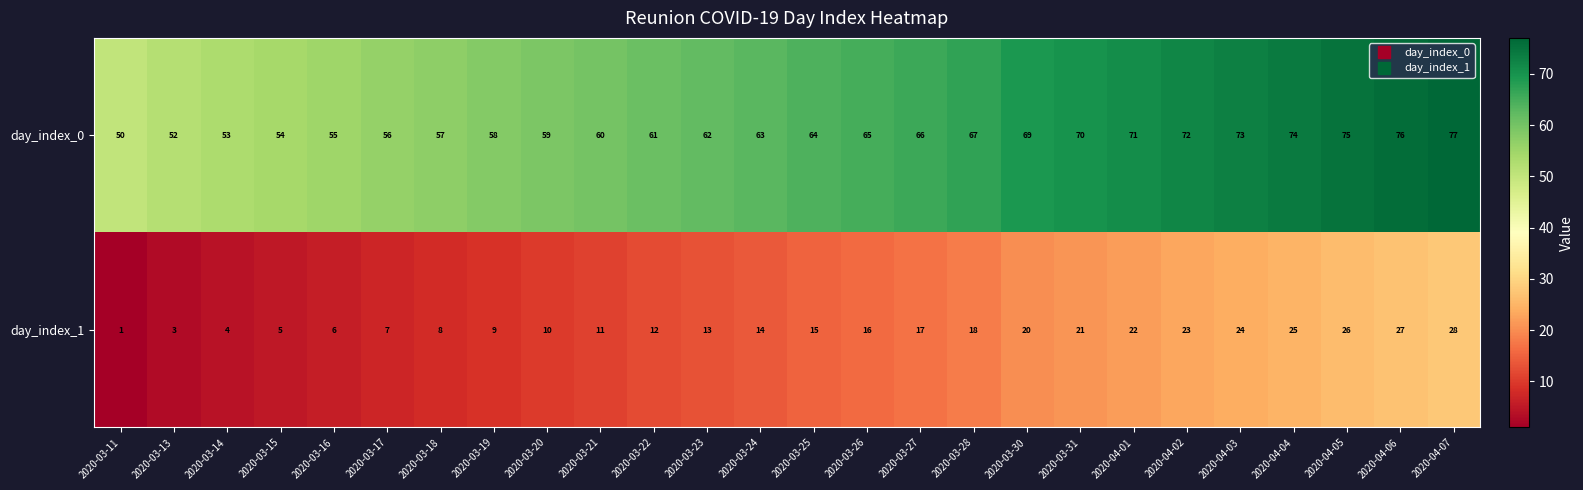

The day_index_1 series shows 10 at 2020-03-26. True or false?

False